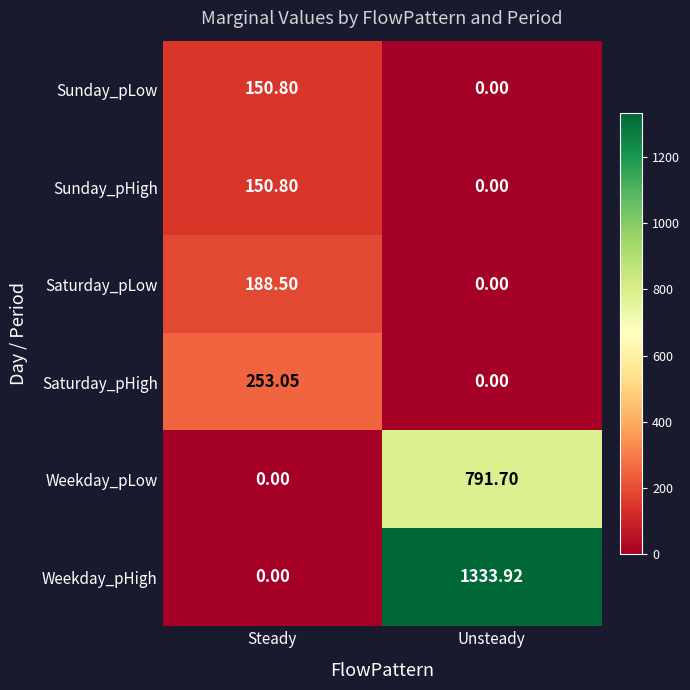

What is the greatest value displayed?

1333.9